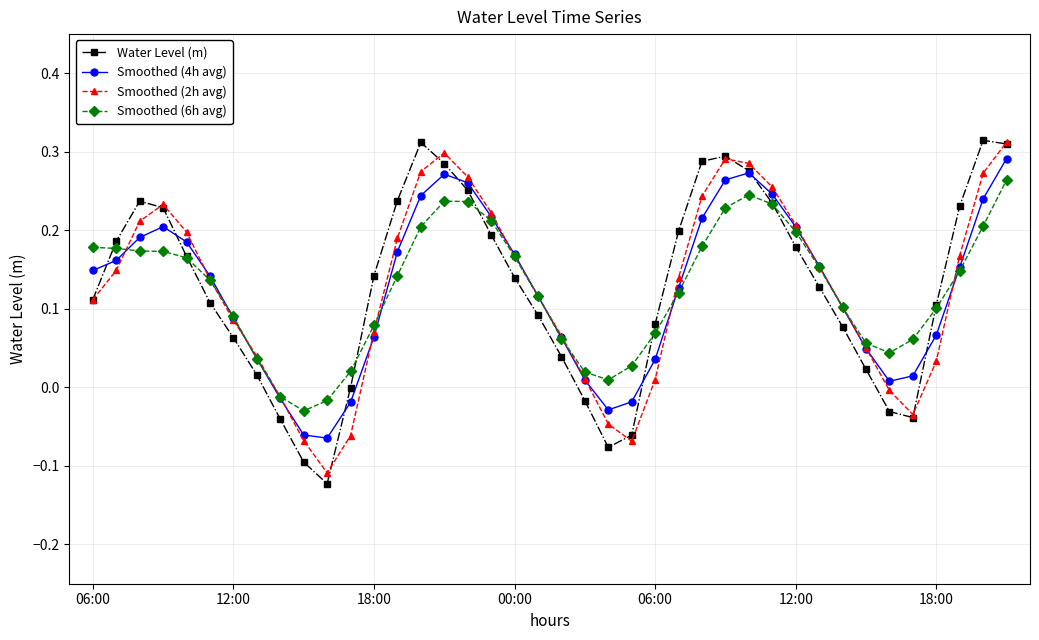

Which series has the widest spread of values?

Water Level (m)